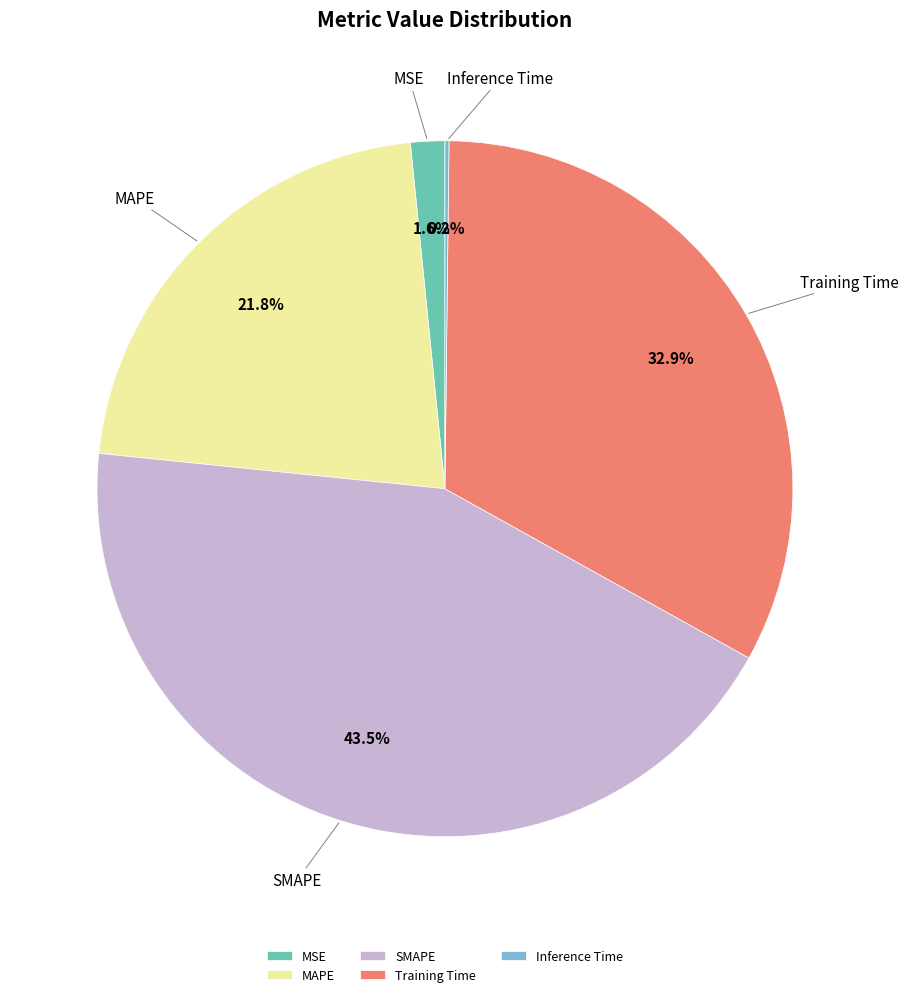

Do Training Time and MAPE together represent more than half of the pie?

Yes